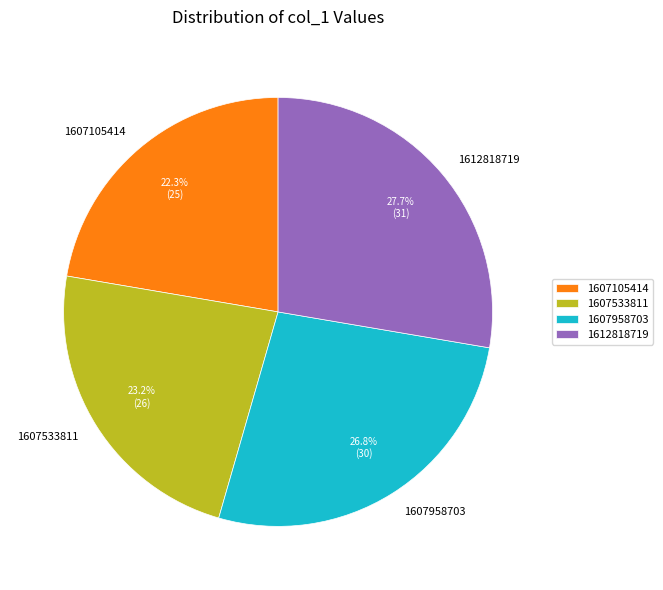

Does 1607533811 represent more than half of the total?

No